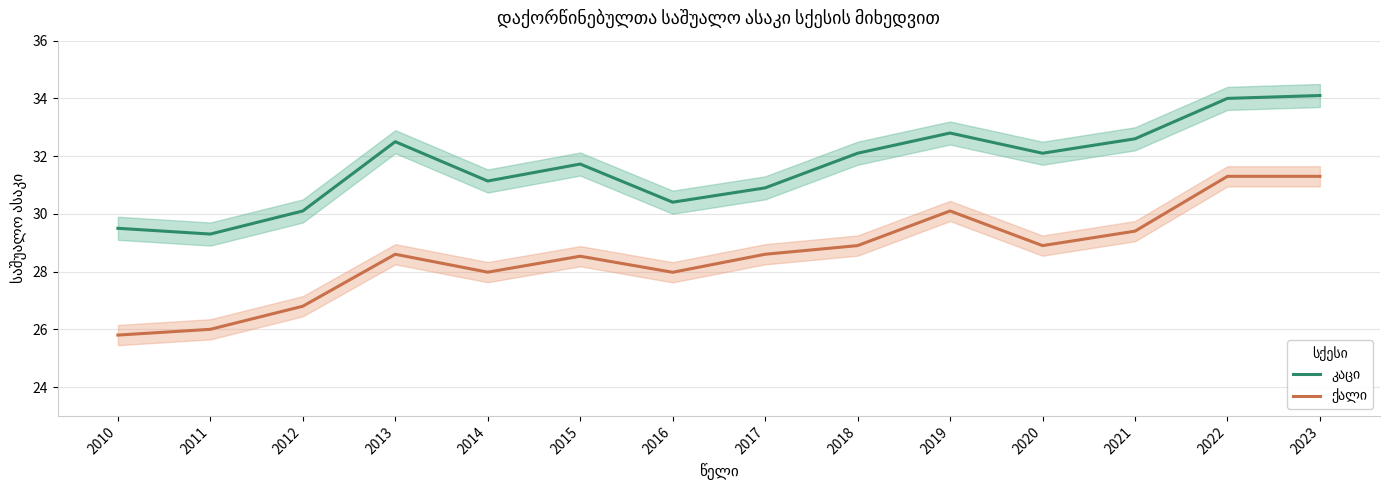

At which category is the sum across all series the highest?

2023